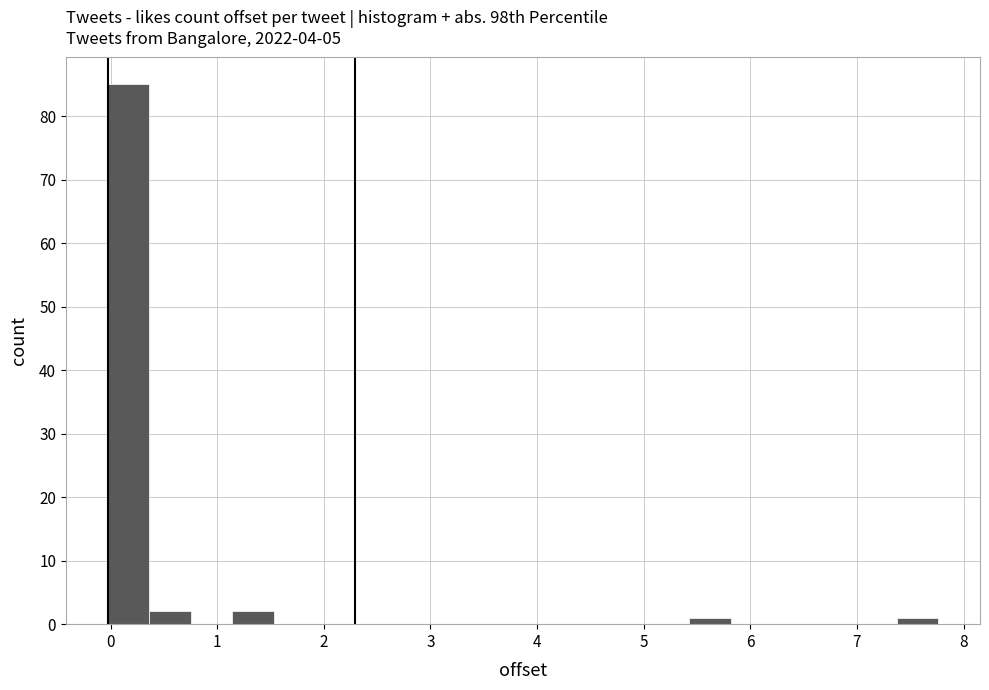

Read against the x-axis, roughly where is the centre of the tallest bar?

0.2